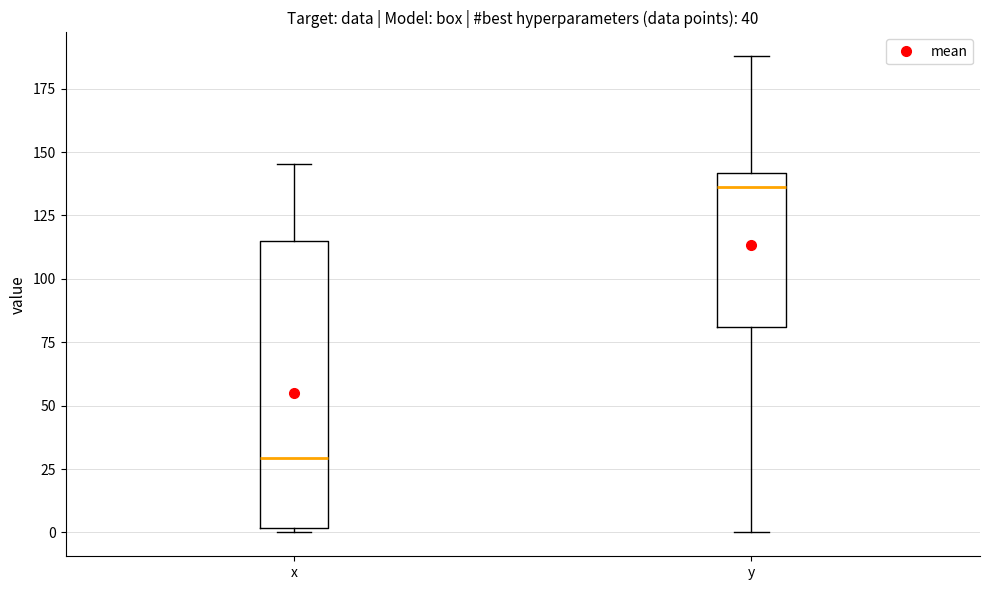

Where does the upper whisker of the box for x end on the y-axis? The values are not printed on the chart, so give them approximately, as read against the axis.

145